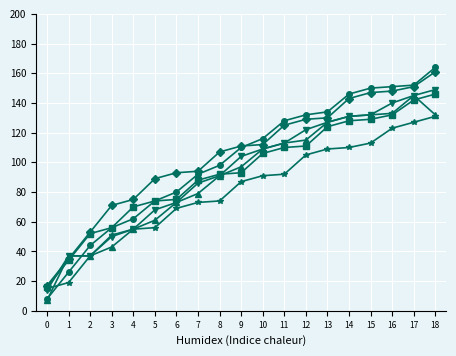

At which category does the chart reach its peak across all series?

18